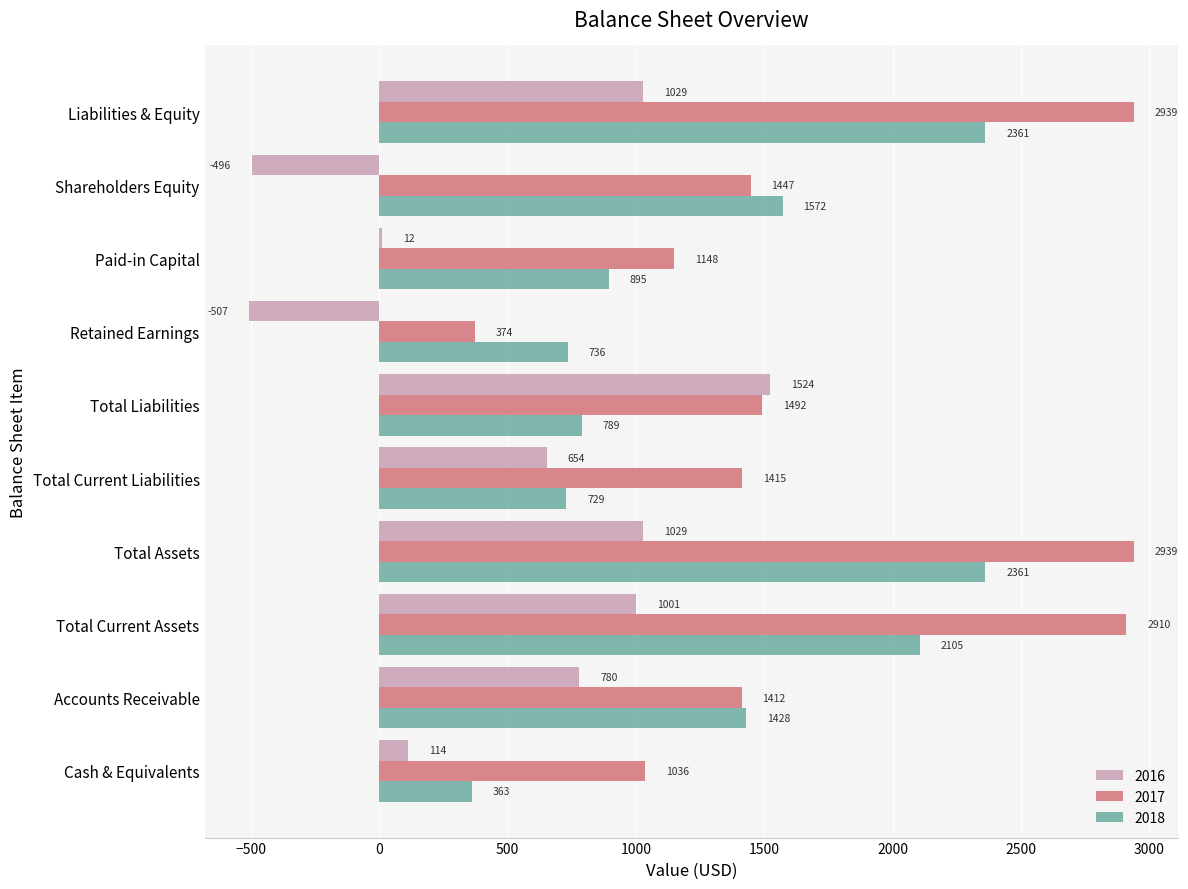

What is the difference between the 2016 values at Accounts Receivable and Total Liabilities?

744